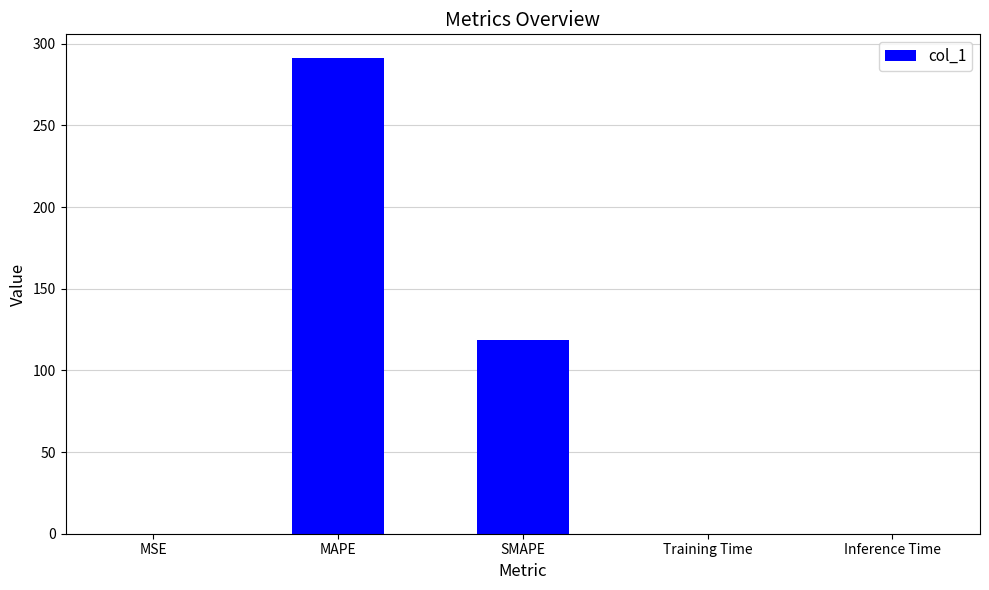

How many series are shown in this chart?

1